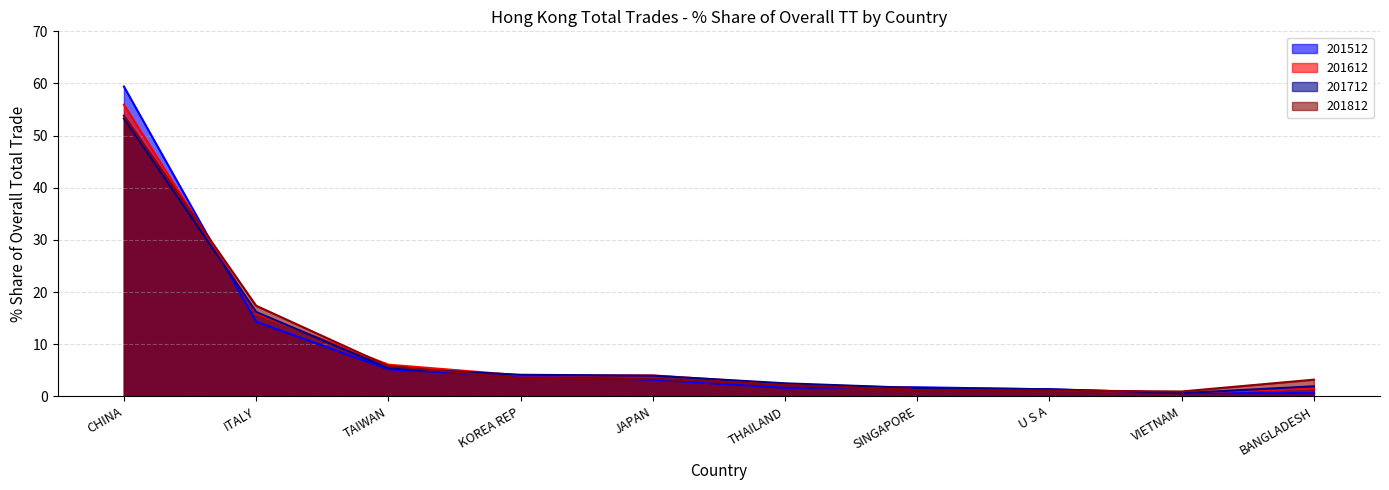

List the labels in order of 201812 value, smallest first.

VIETNAM, U S A, SINGAPORE, THAILAND, BANGLADESH, JAPAN, KOREA REP, TAIWAN, ITALY, CHINA